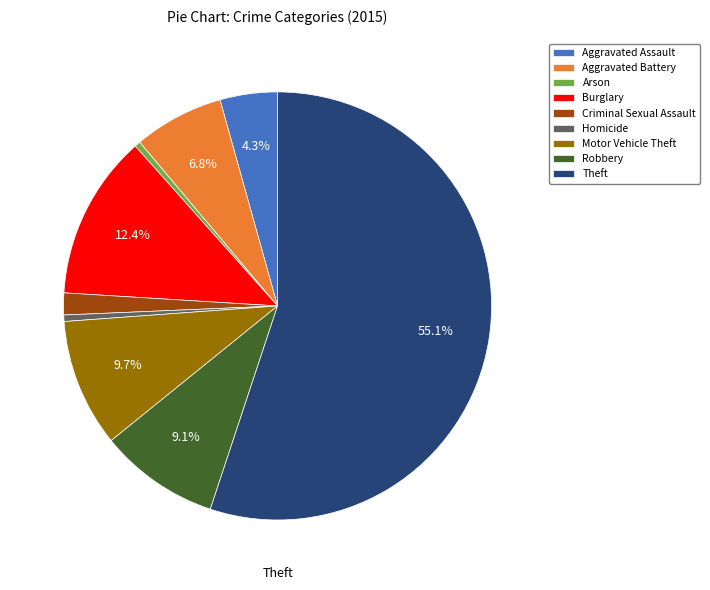

To the nearest percent, what percentage of the pie is Aggravated Assault?

4%